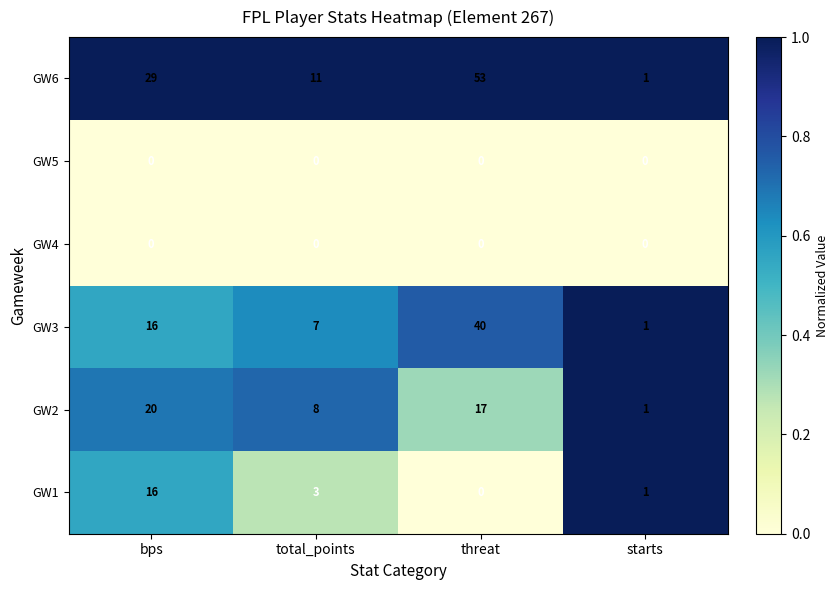

Which label corresponds to the largest value in the chart?

threat